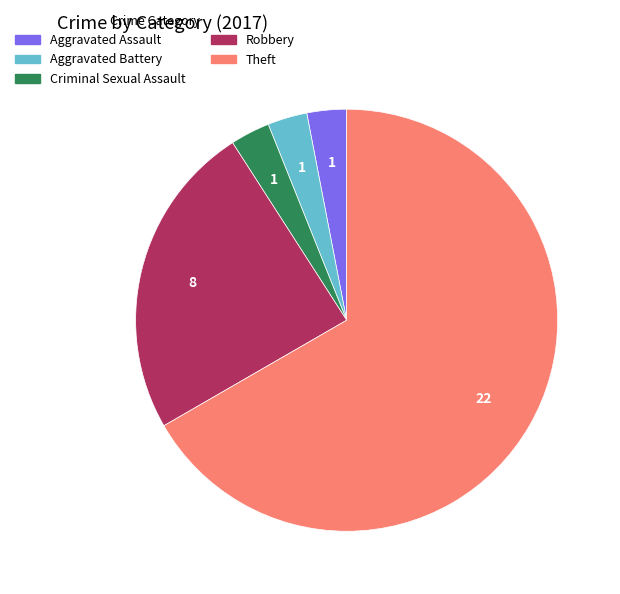

Count the number of slices in the pie.

5